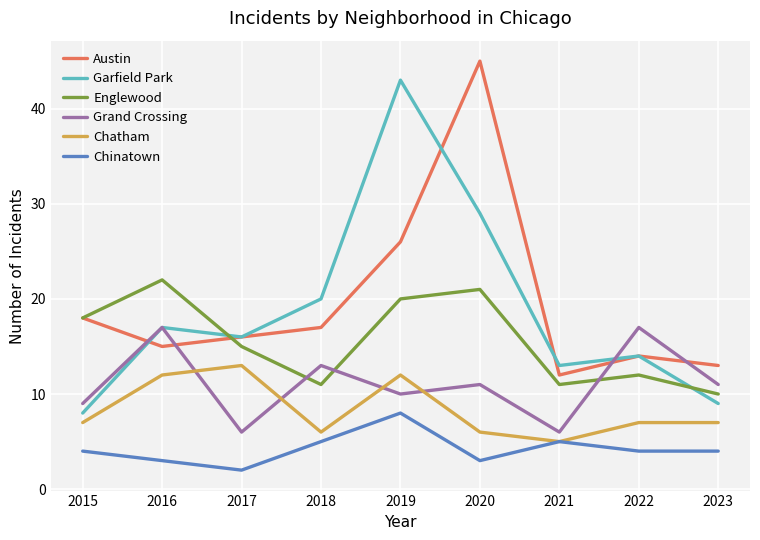

What are all the series names shown in the legend?

Austin, Garfield Park, Englewood, Grand Crossing, Chatham, Chinatown